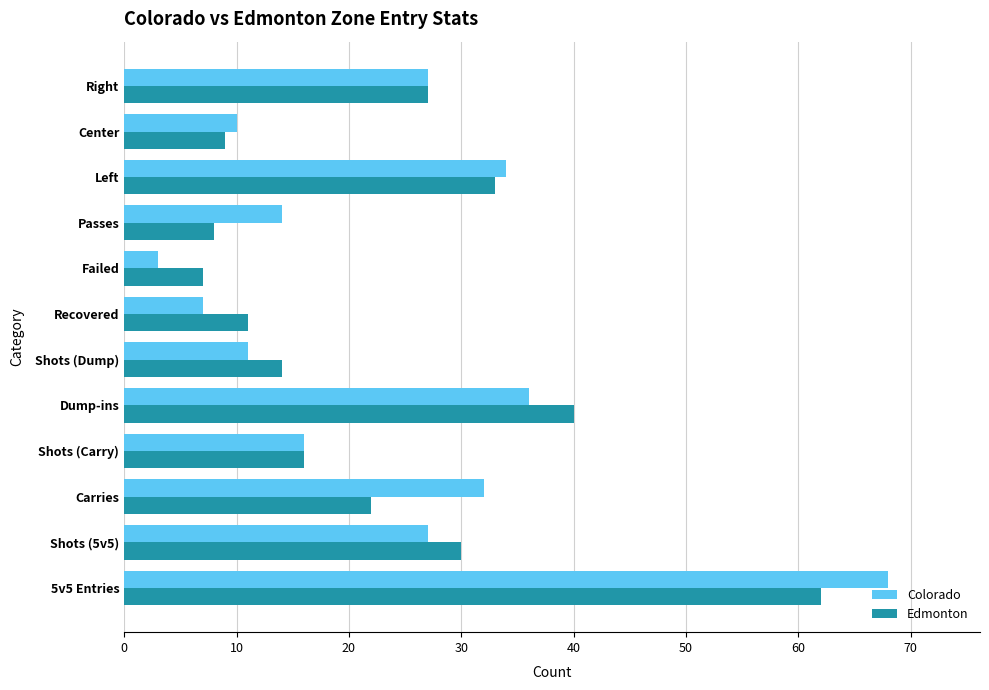

Which label corresponds to the smallest value in the chart?

Failed